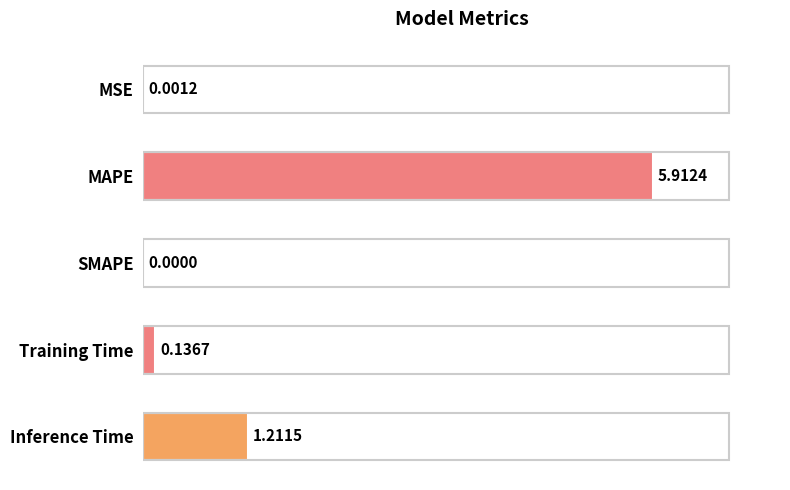

At which category does the chart reach its peak across all series?

MAPE